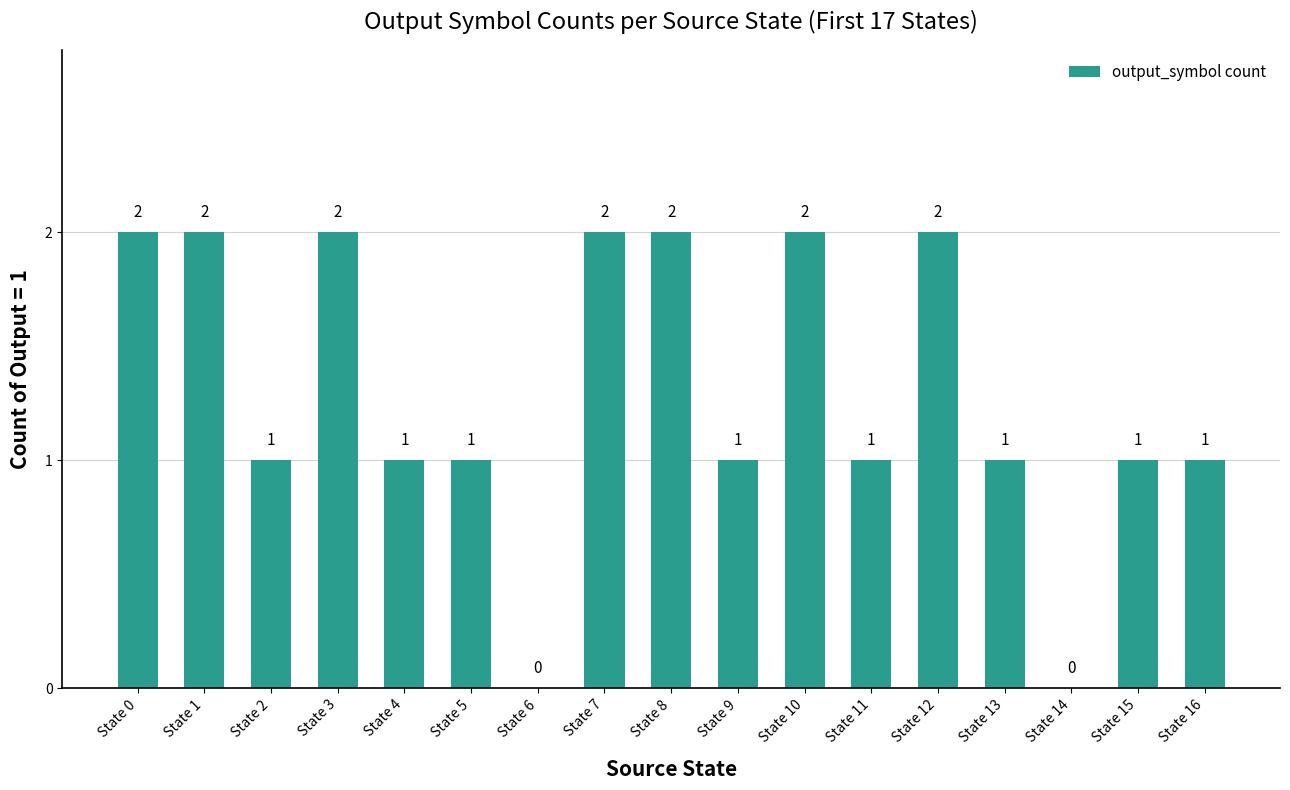

Reading left to right, what are all the values shown in this chart?

State 0=2	State 1=2	State 2=1	State 3=2	State 4=1	State 5=1	State 6=0	State 7=2	State 8=2	State 9=1	State 10=2	State 11=1	State 12=2	State 13=1	State 14=0	State 15=1	State 16=1